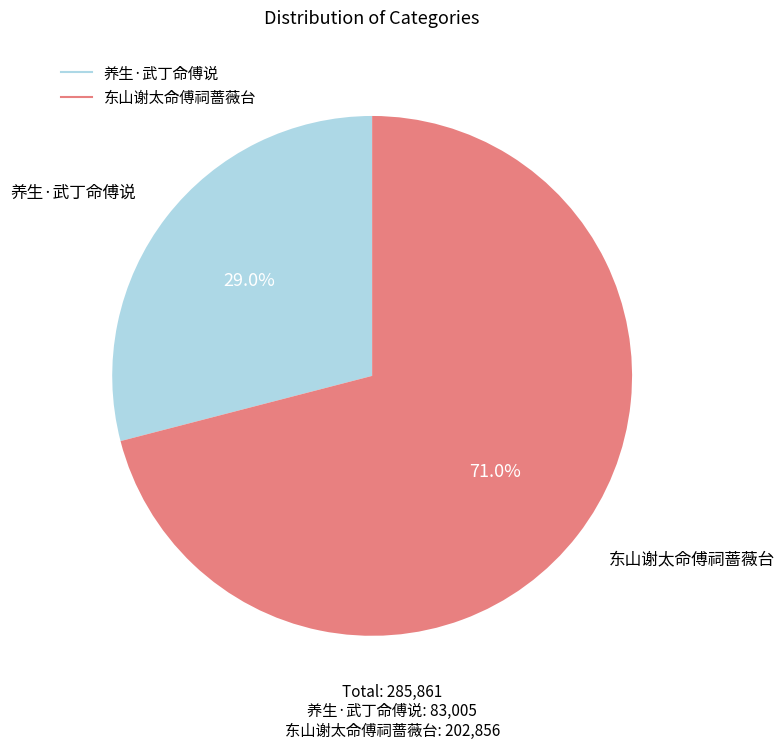

What percentage is NOT represented by 养生·武丁命傅说?

71.0%